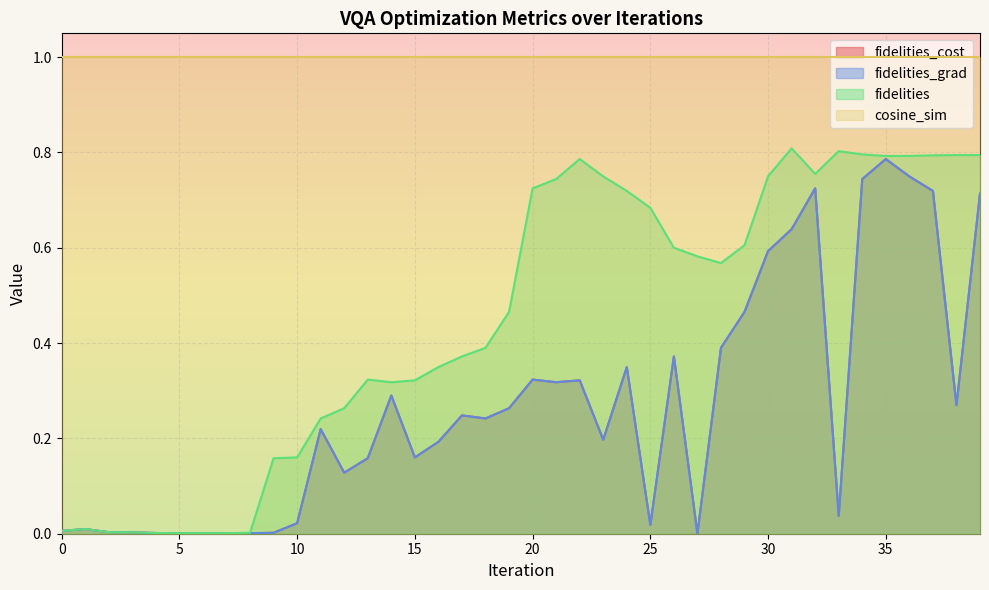

True or false: fidelities_grad and fidelities intersect in this chart.

False